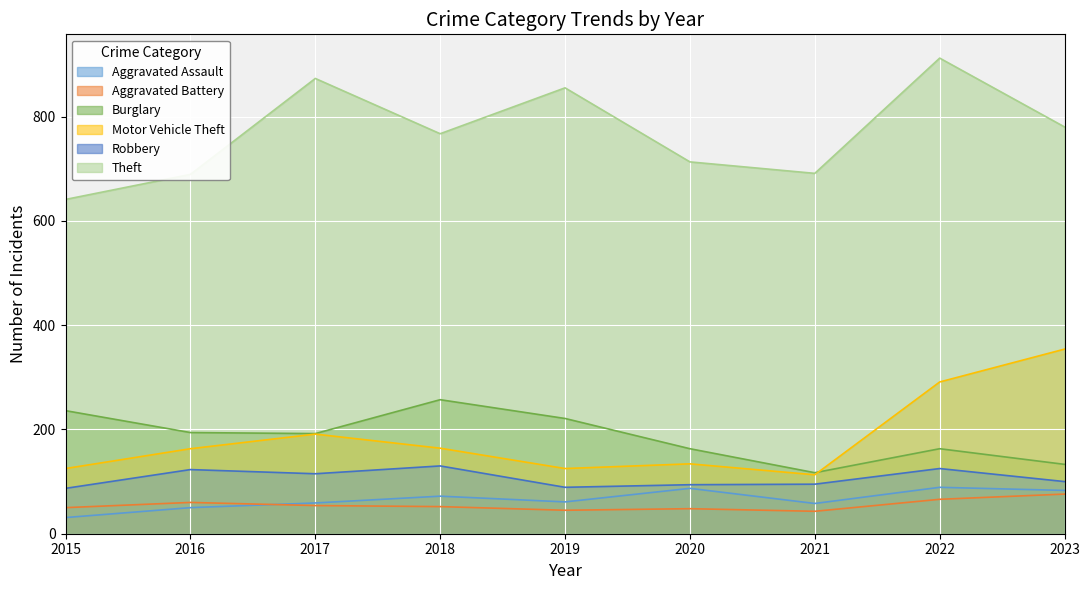

Rank the series at 2020 from lowest to highest value.

Aggravated Battery, Aggravated Assault, Robbery, Motor Vehicle Theft, Burglary, Theft